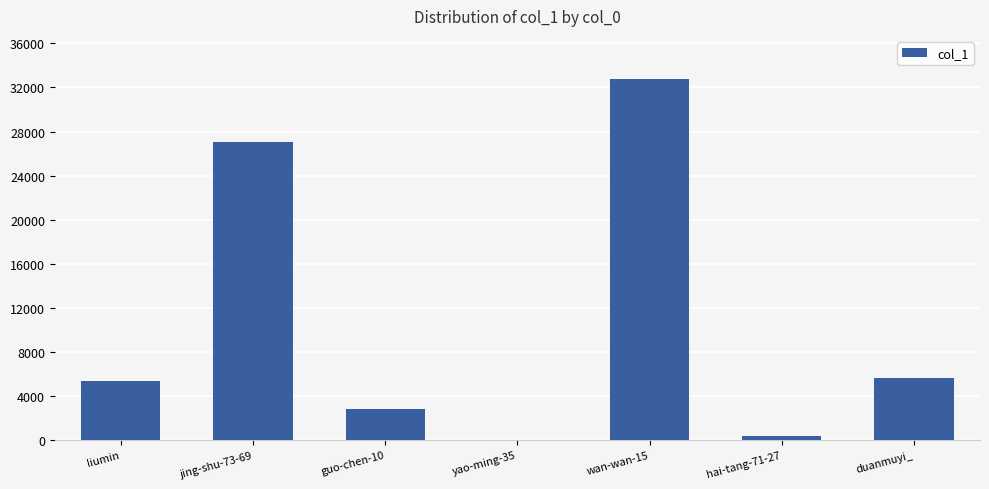

Which has a higher value, jing-shu-73-69 or yao-ming-35?

jing-shu-73-69